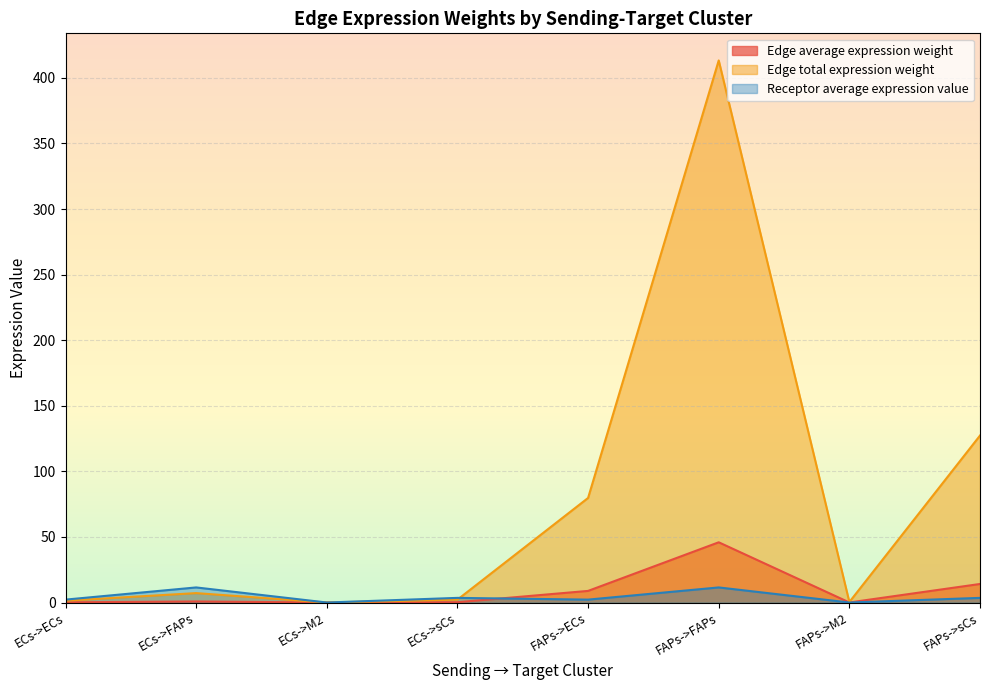

What is the value of the Edge average expression weight point at the 4th from the left?

0.2